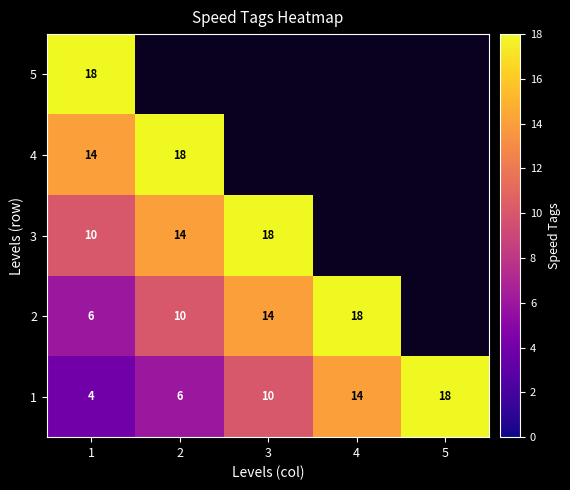

Which category has the highest value across all series?

5